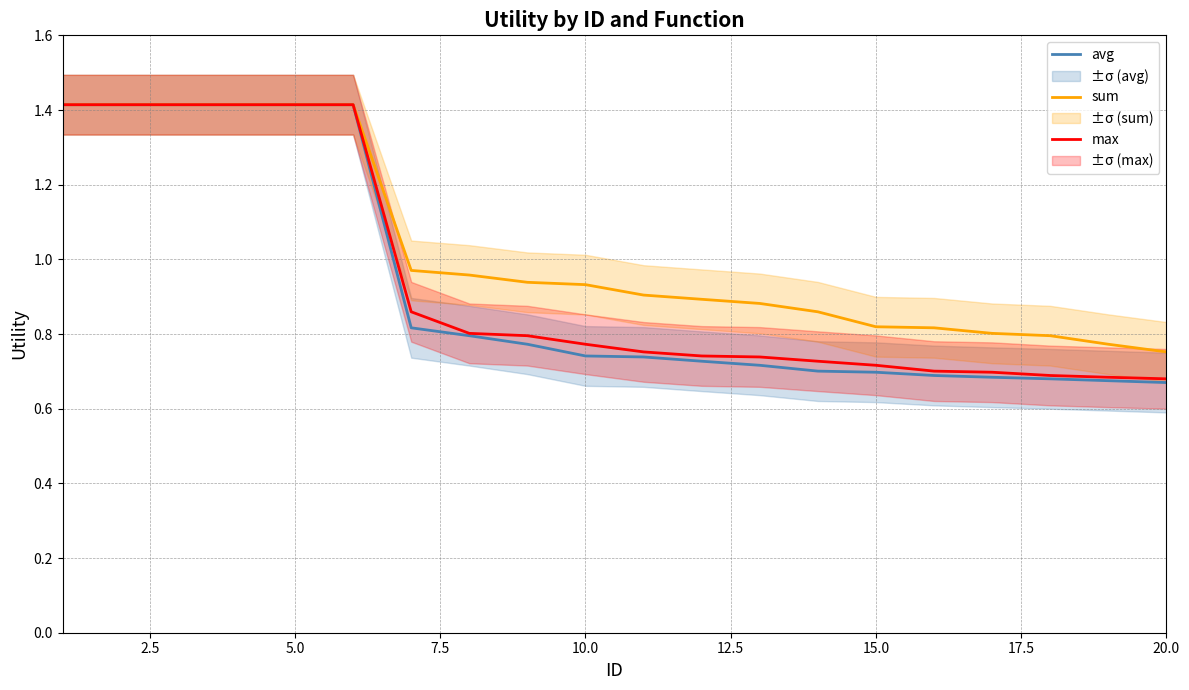

What is the sum of all avg values?

18.6